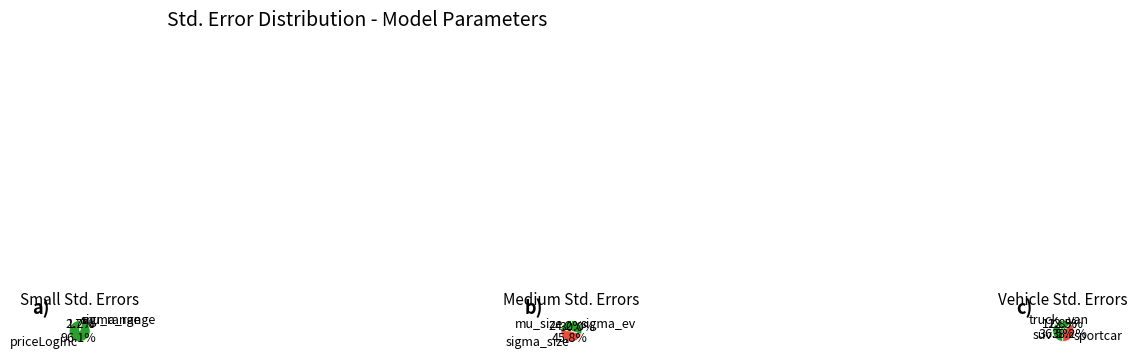

To the nearest percent, what is the average slice percentage?

10%